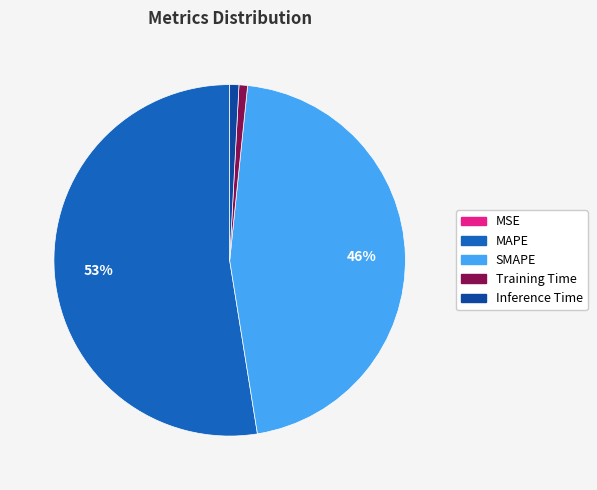

Which slice is the largest?

MAPE